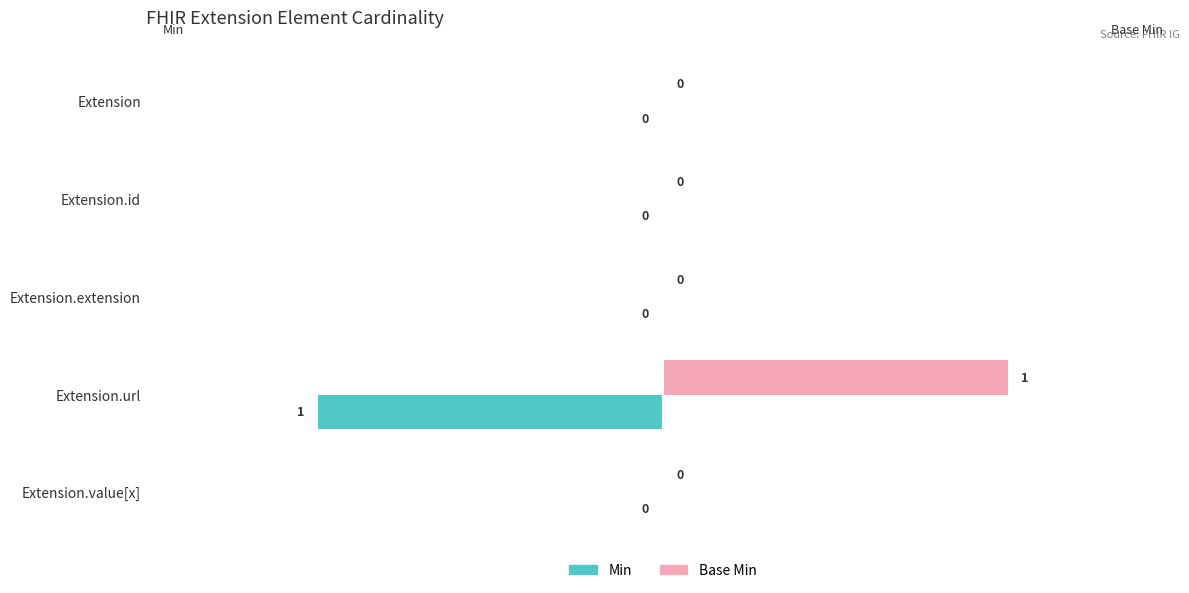

How many positive values does the Base Min series have?

1